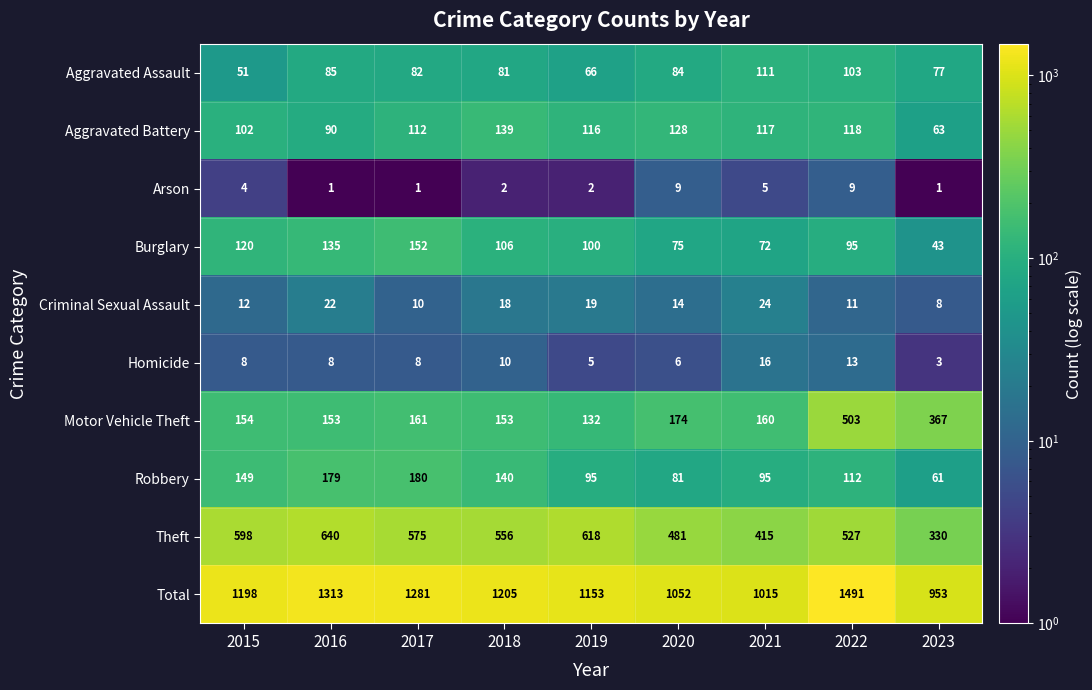

List the series in order of their peak value, highest first.

Total, Theft, Motor Vehicle Theft, Robbery, Burglary, Aggravated Battery, Aggravated Assault, Criminal Sexual Assault, Homicide, Arson